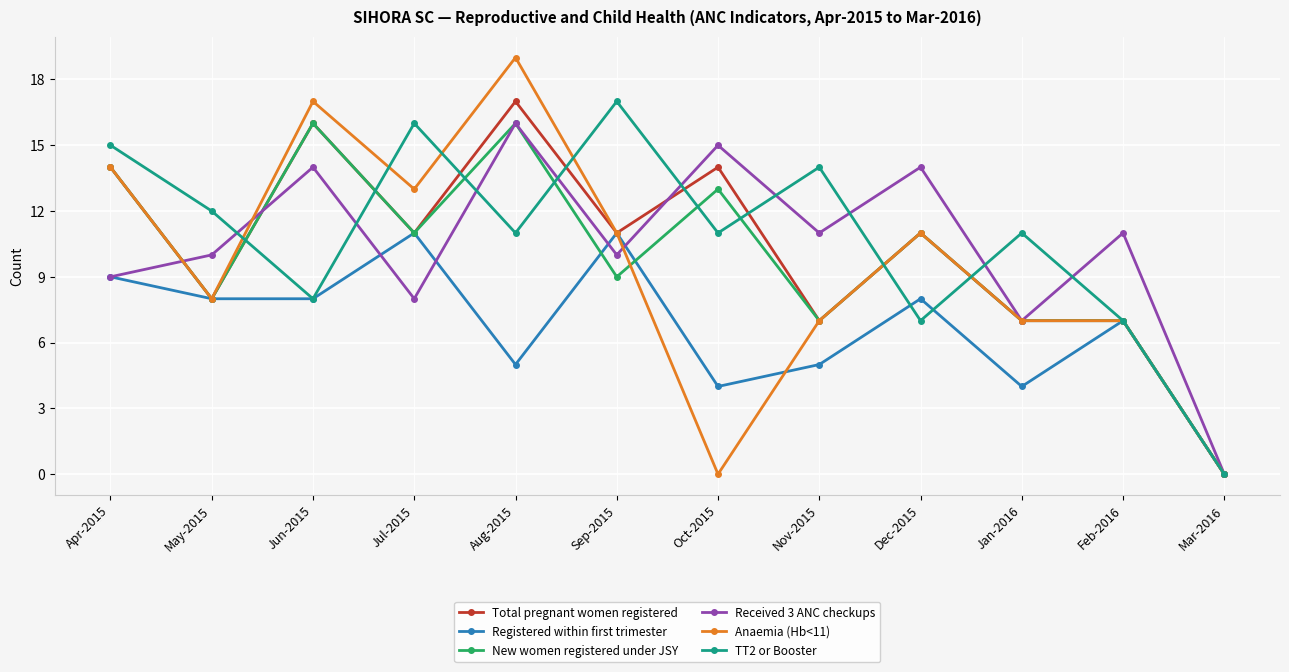

Between Jun-2015 and Dec-2015, which series saw the biggest shift?

Anaemia (Hb<11)